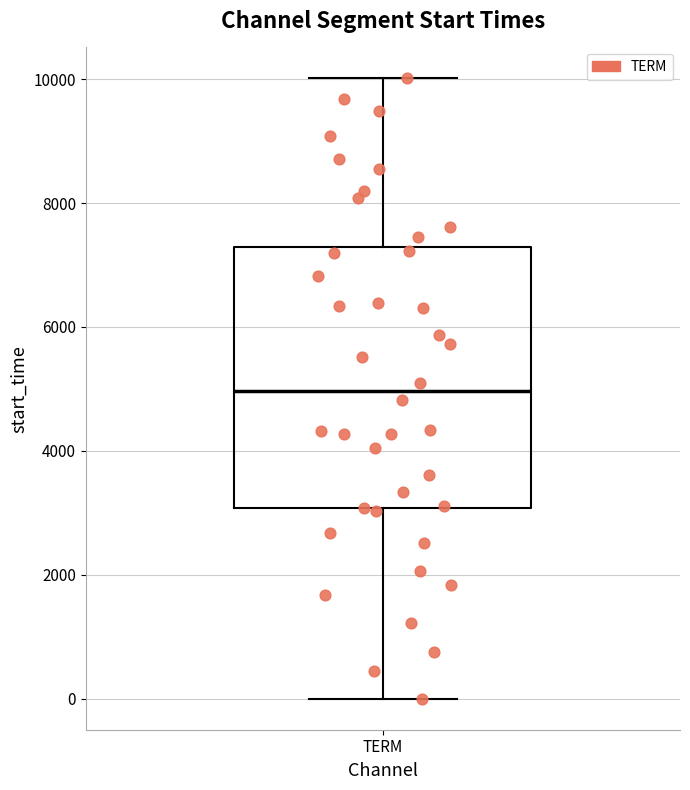

Where is the upper edge of the box for TERM on the y-axis? The values are not printed on the chart, so give them approximately, as read against the axis.

7200